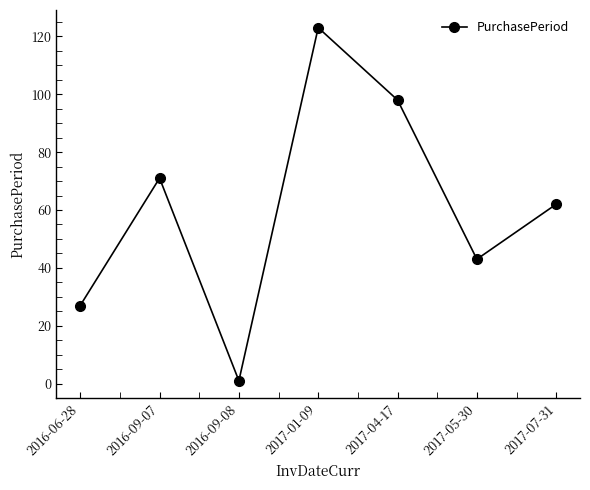

How many data points are less than 62?

3